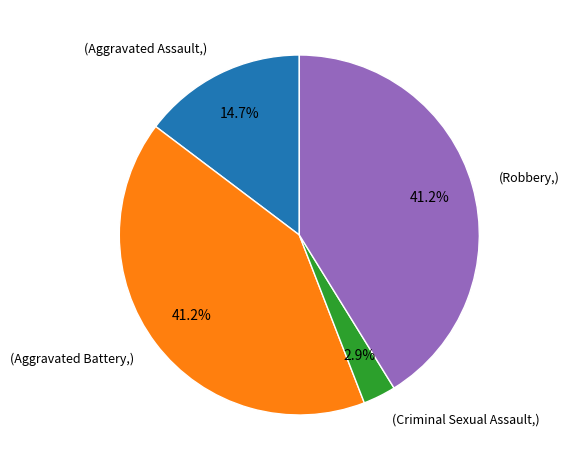

Is there any slice that represents more than half of the pie?

No